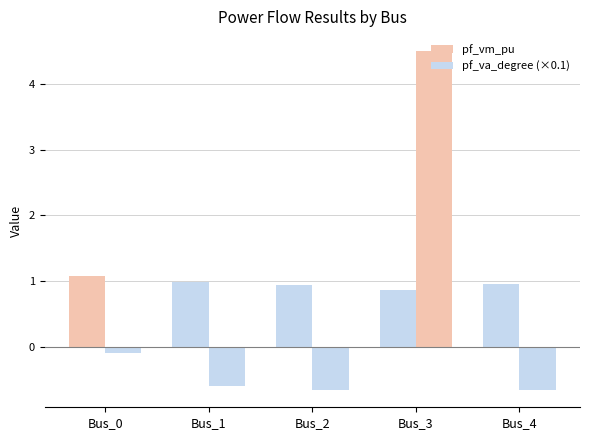

How many bars are there in total?

10